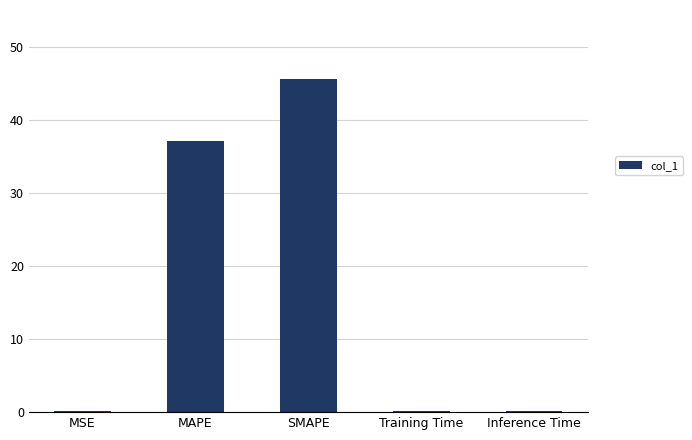

What is the sum of all values?

82.9